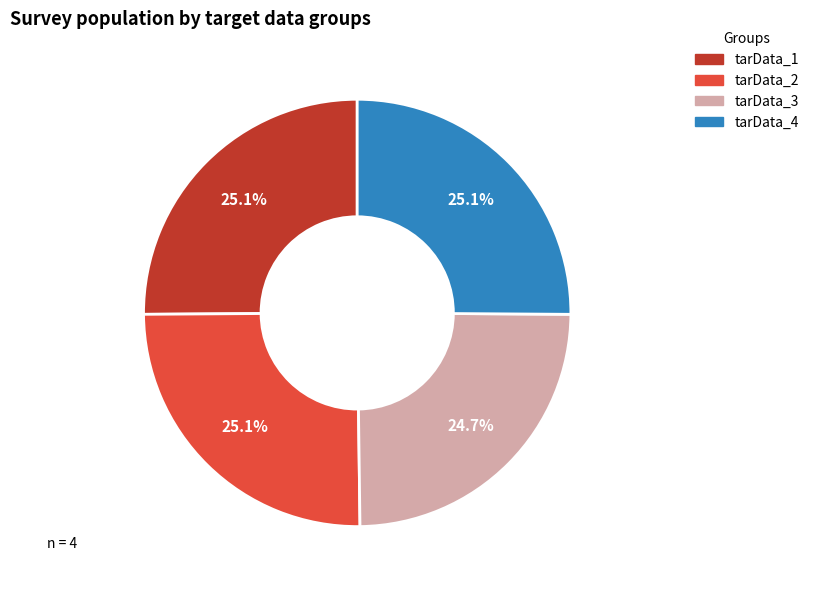

How much of the chart is everything except tarData_1?

74.9%